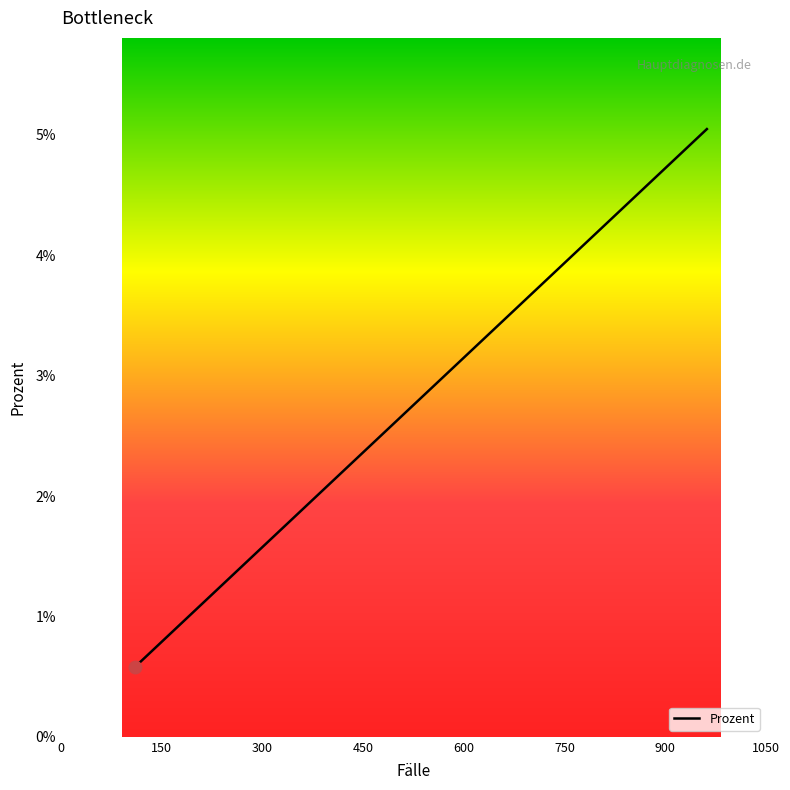

Count the values in the range 0 to 1.

20